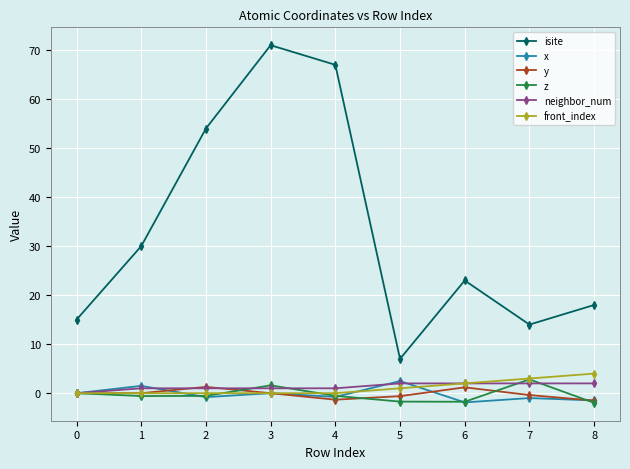

What is the minimum value shown in the chart?

-2.0